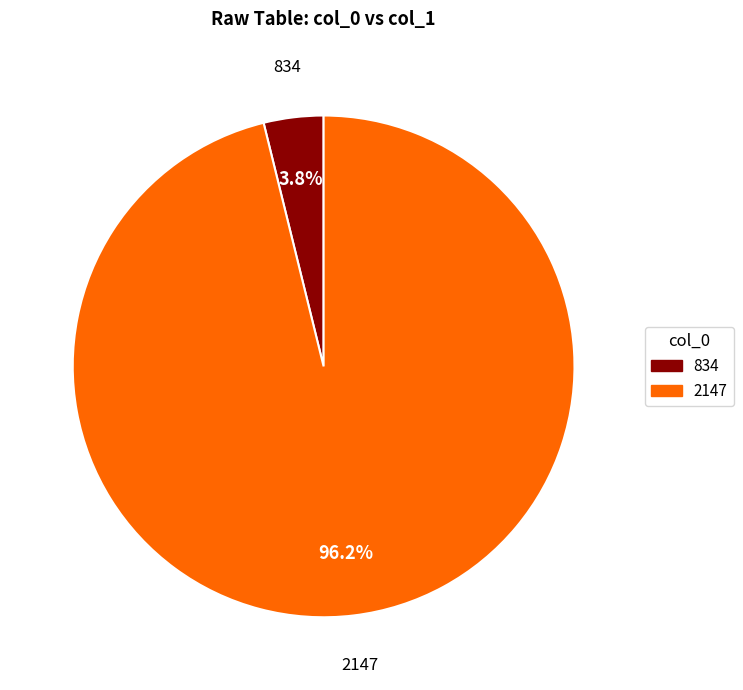

To the nearest percent, what is the difference between the 834 and 2147 slice percentages?

92%